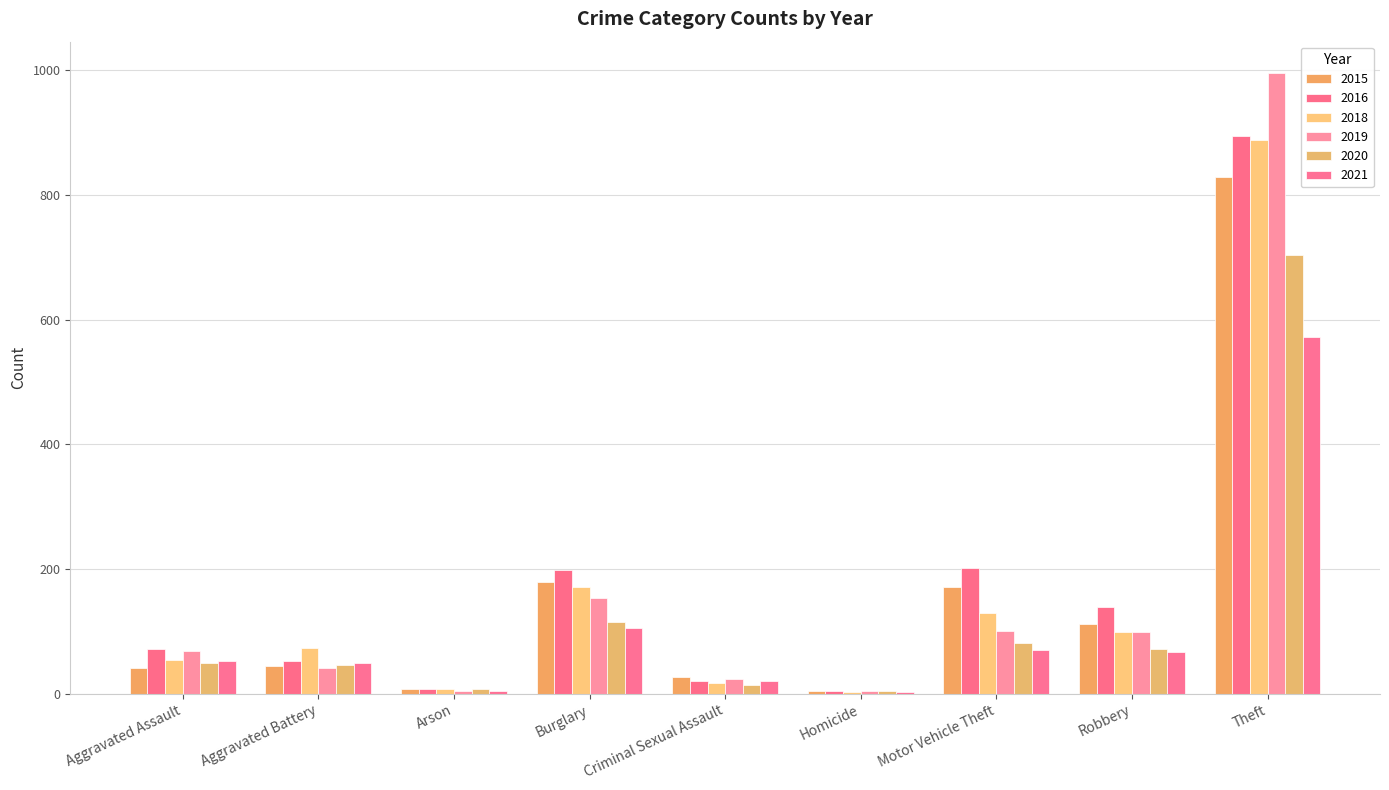

At which label does 2016 first exceed 72?

Burglary